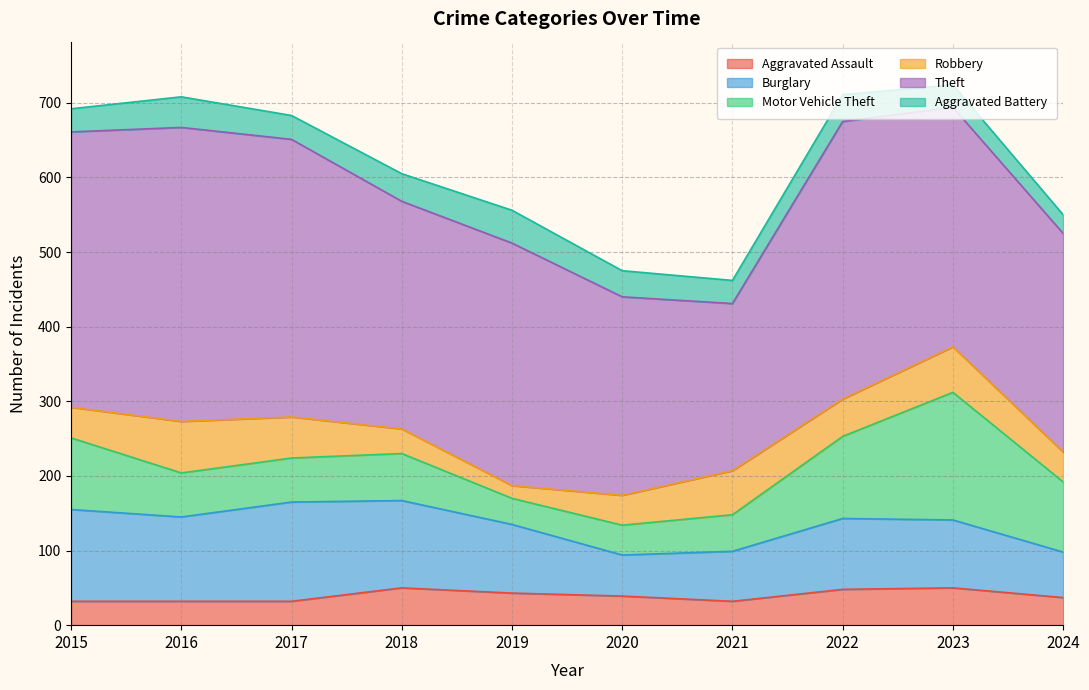

Between 2016 and 2024, which series saw the biggest shift?

Theft